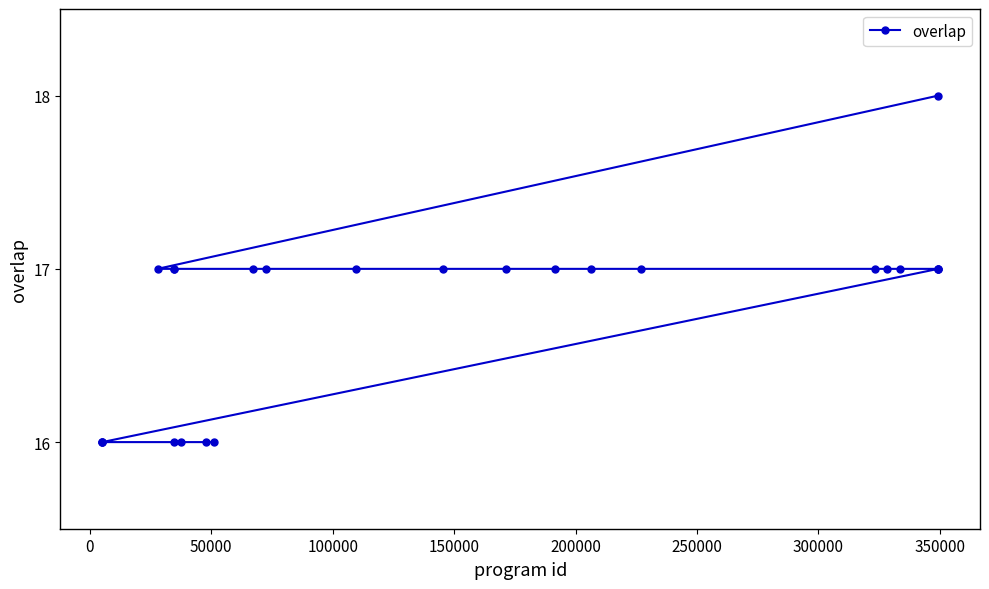

What is the maximum value shown in the chart?

18